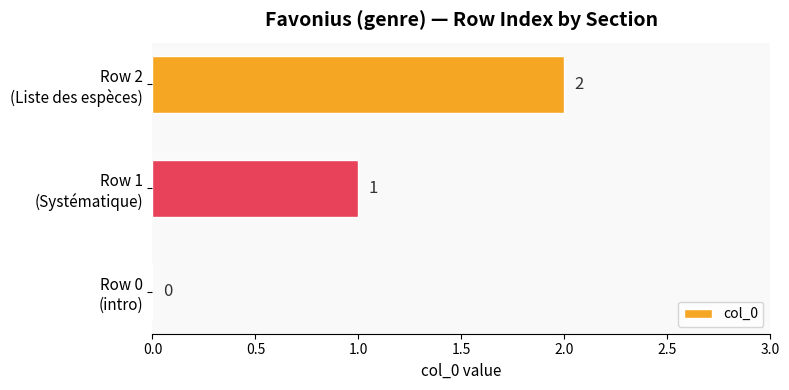

What is the sum of all values?

3